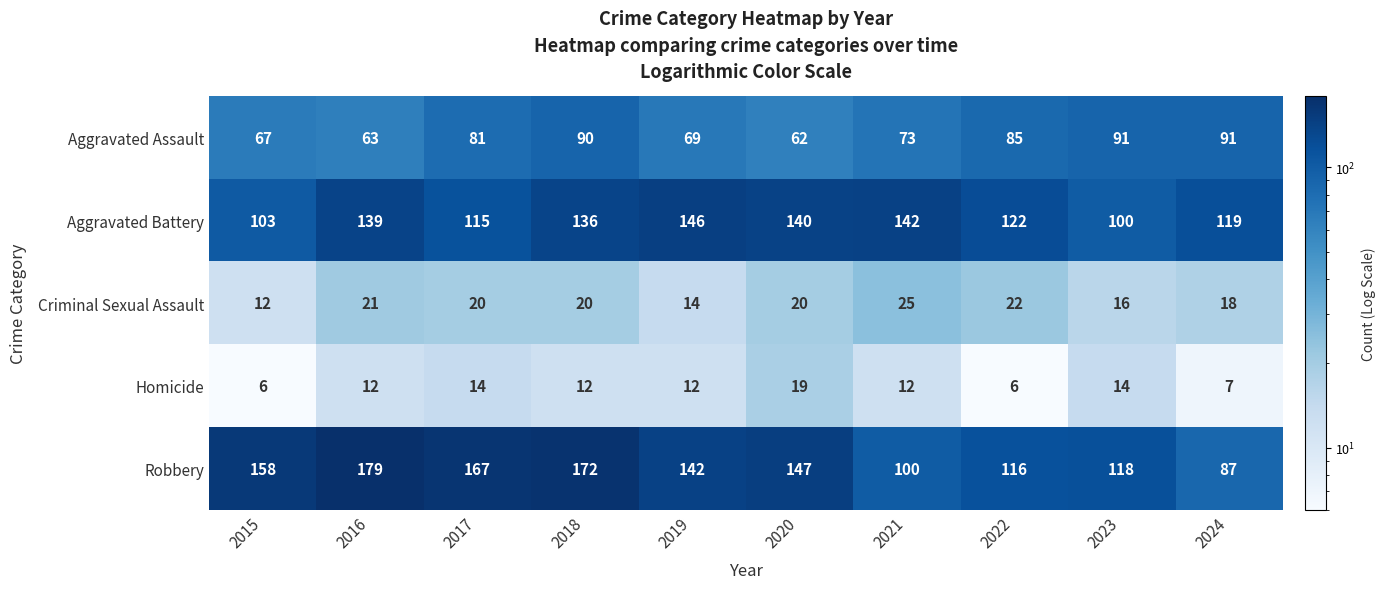

Where is Aggravated Battery nearest to the value 123?

2022